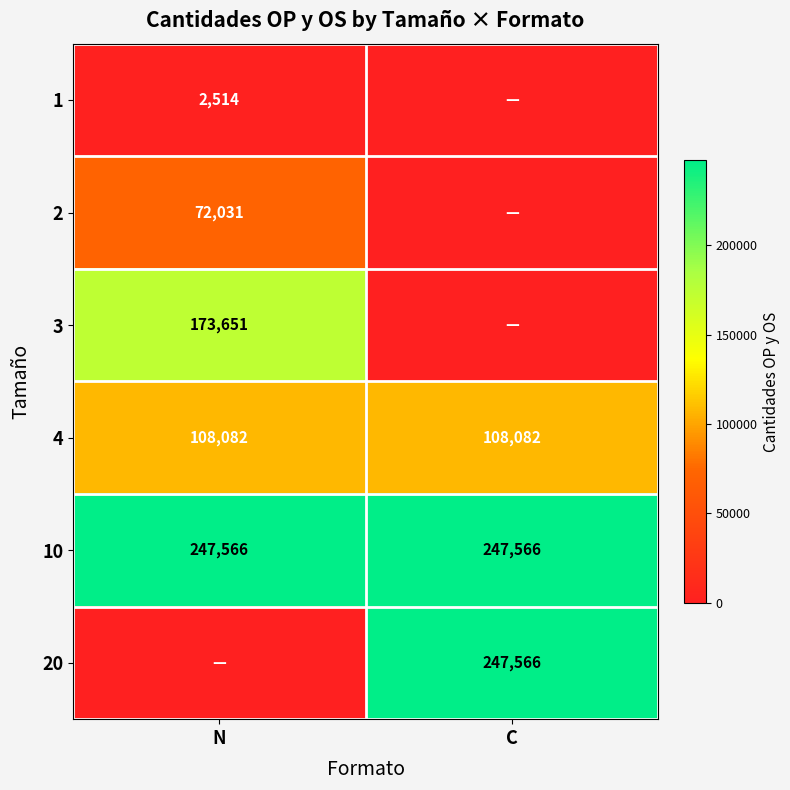

How many categories are shown in the chart?

2